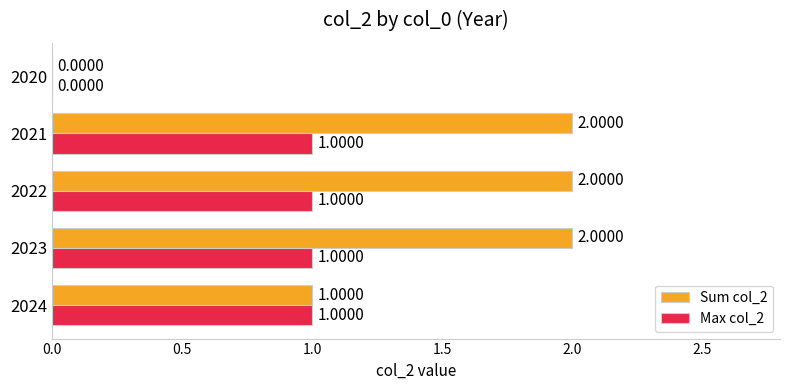

Which series has the widest spread of values?

Sum col_2